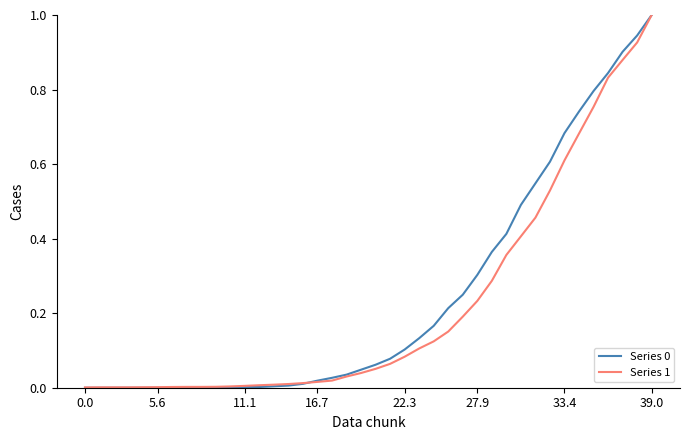

What is the greatest value displayed?

1.0